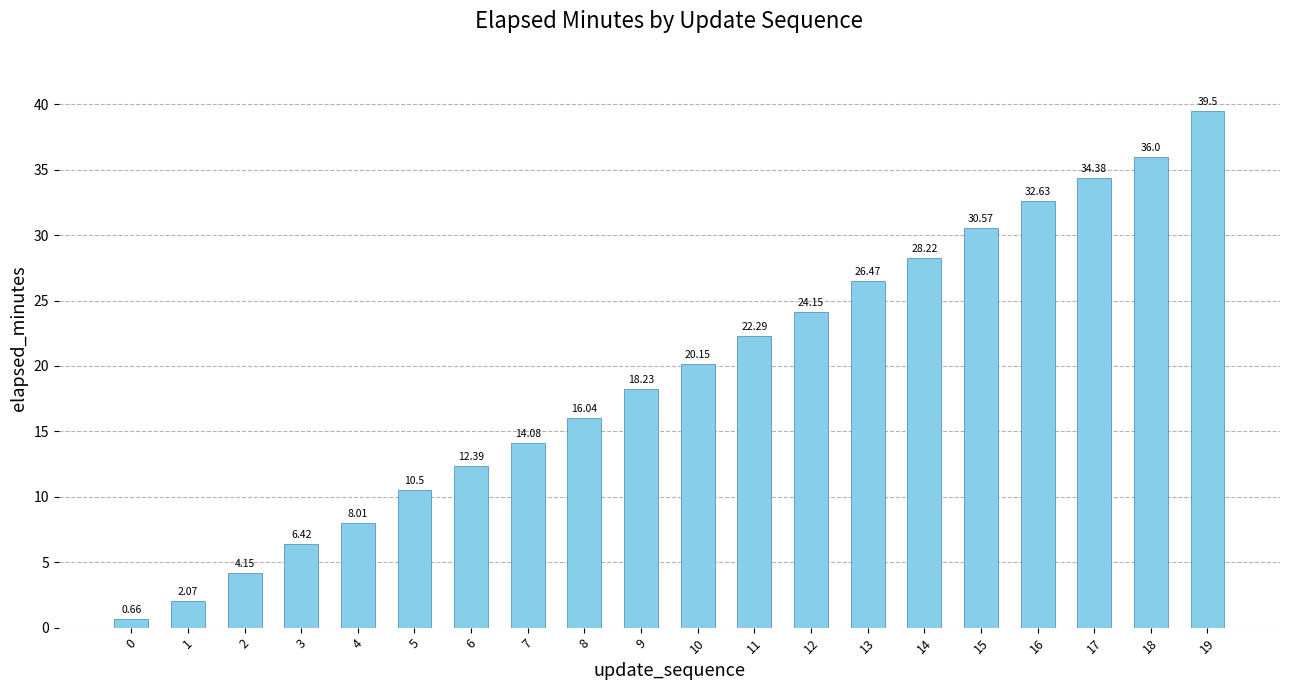

Which has a higher value, 17 or 15?

17